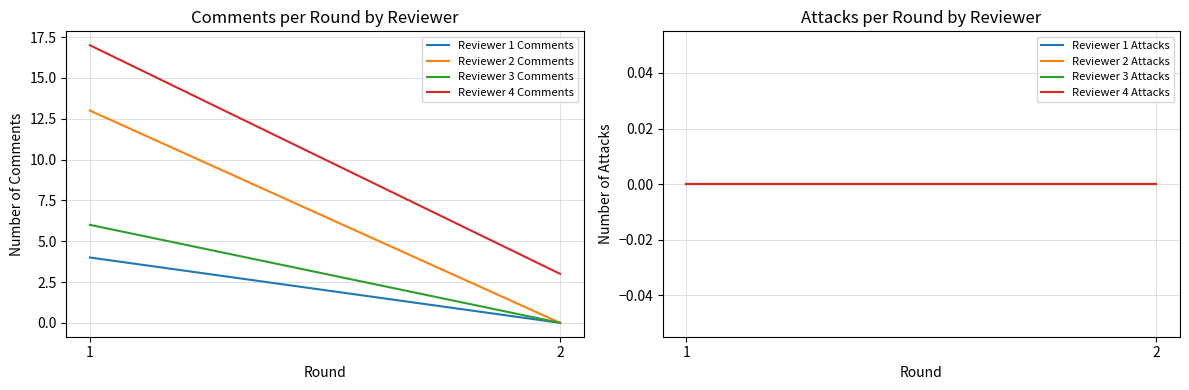

How many data points in Reviewer 1 Comments are less than 4?

1